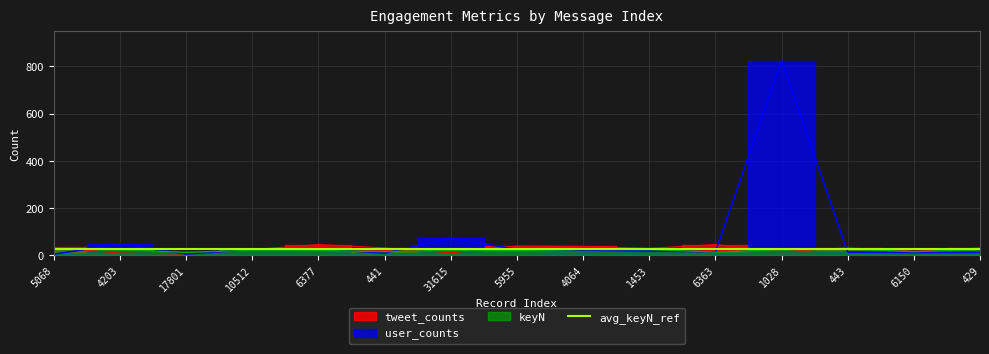

What is the sum of the keyN values at 31615 and 443?

49